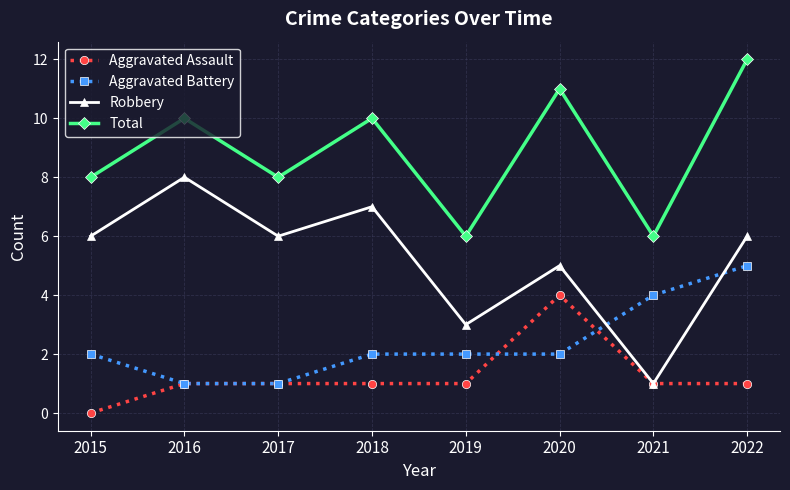

What is the spread (max minus min) of values at 2019?

5